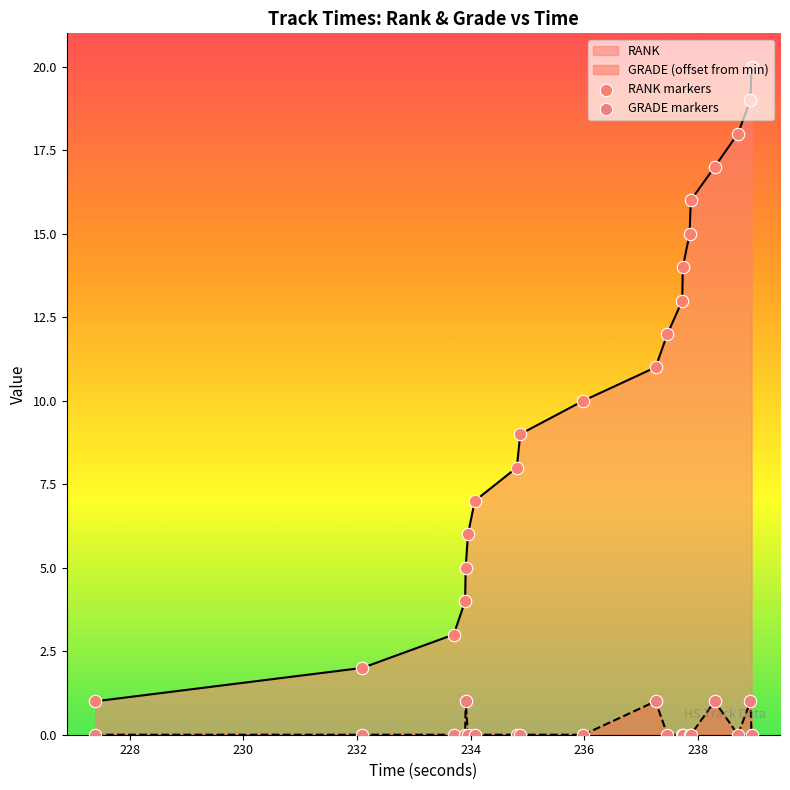

Which series contains the highest Y value?

RANK markers